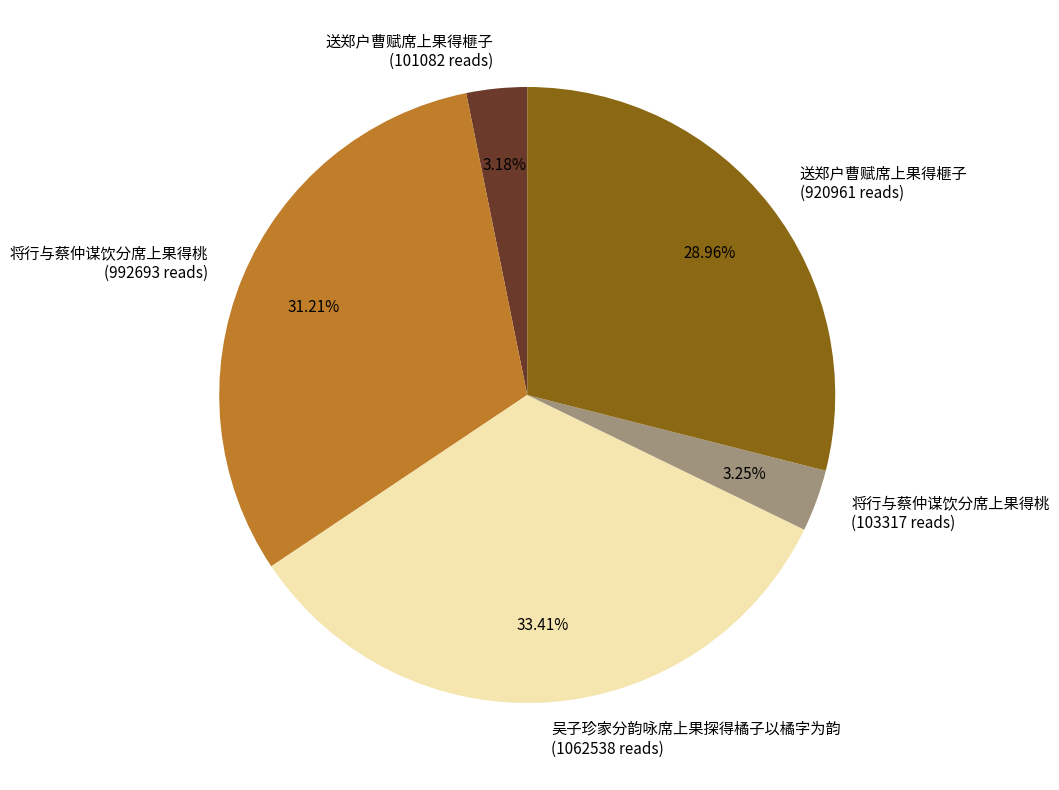

Does any single category account for the majority?

No